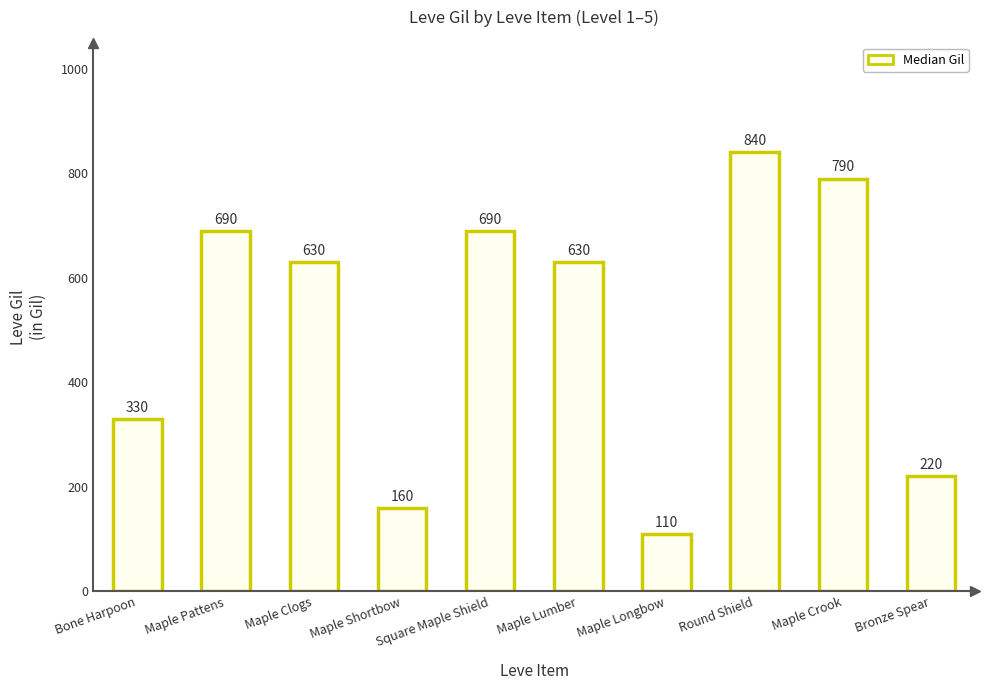

Where is the data nearest to the value 475?

Bone Harpoon